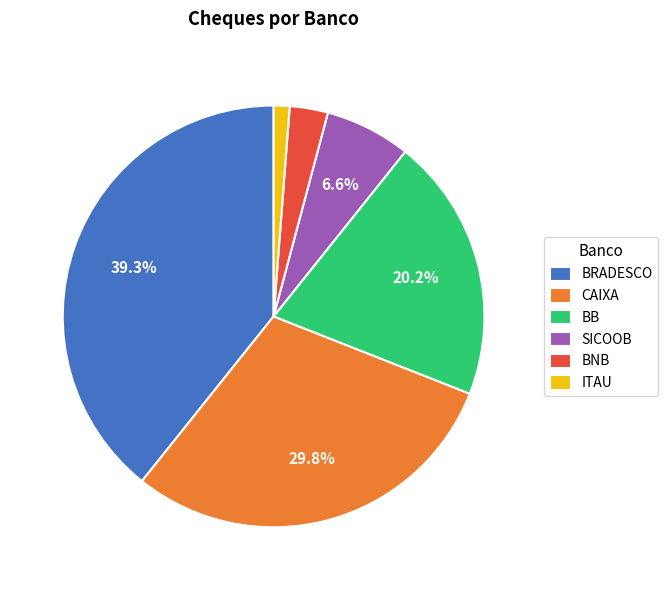

True or false: ITAU accounts for 1% of the total.

True